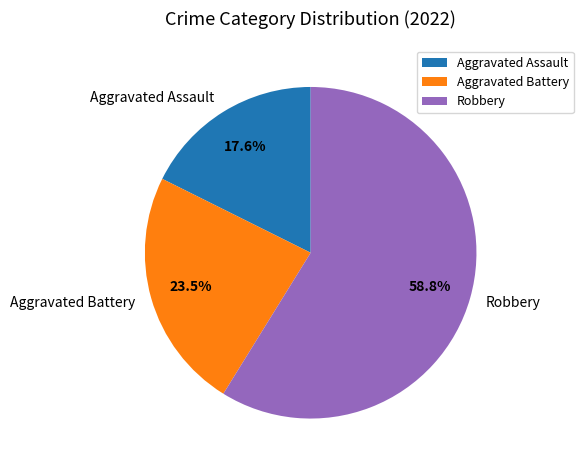

Do Aggravated Assault and Robbery together represent more than half of the pie?

Yes